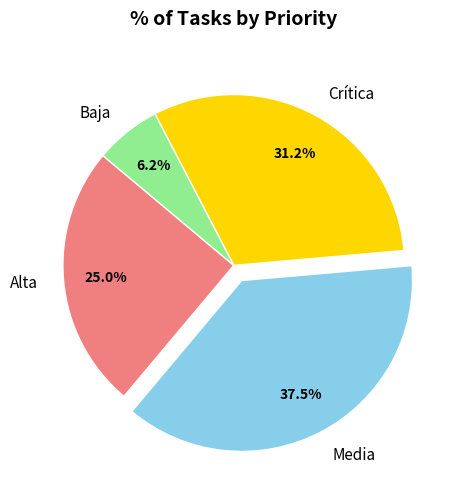

Does any single category account for the majority?

No